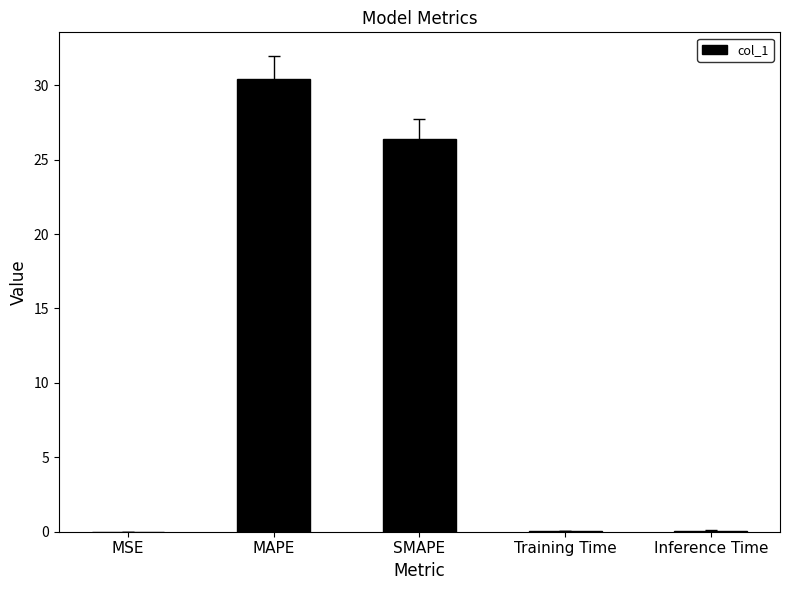

What is the sum of all values?

57.0